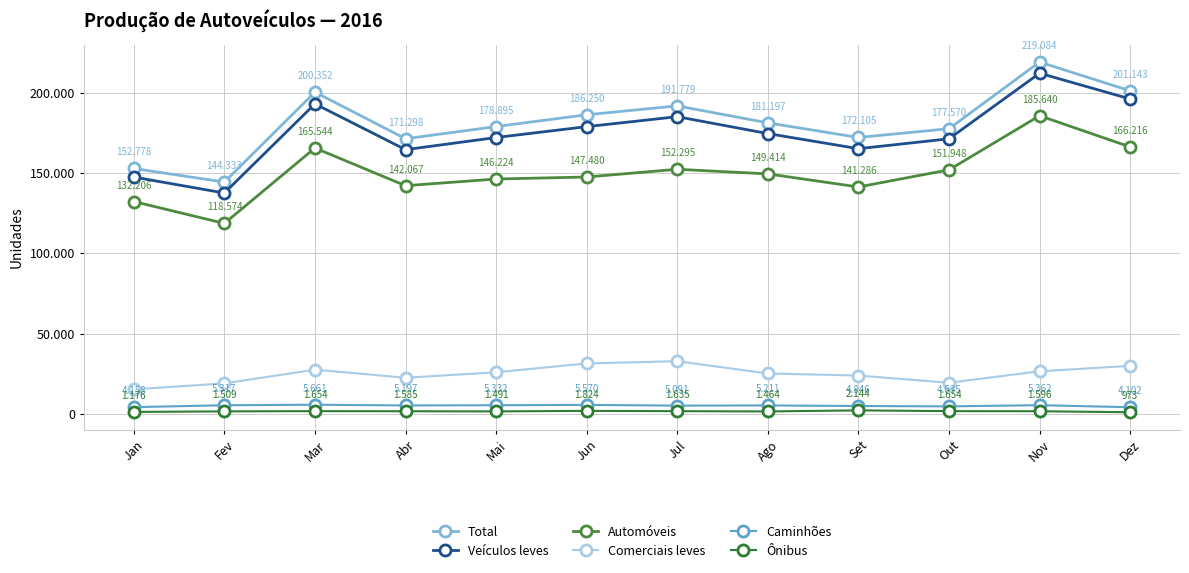

Does the chart have visible grid lines?

Yes